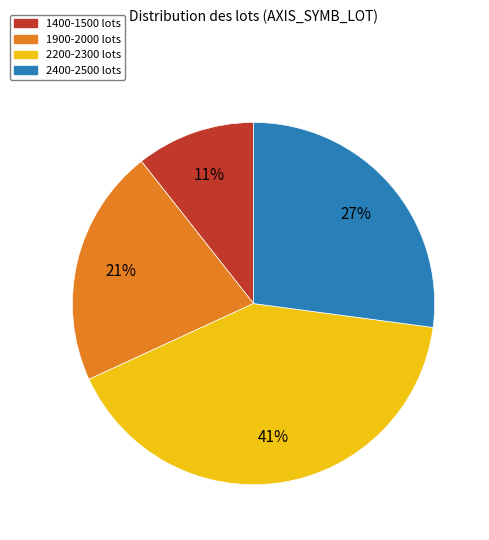

To the nearest percent, what percentage of the pie is 1900-2000 lots?

21%